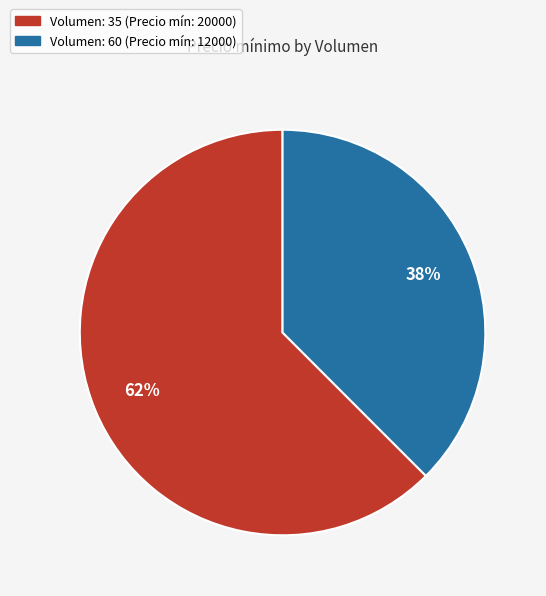

How many segments does this pie chart have?

2